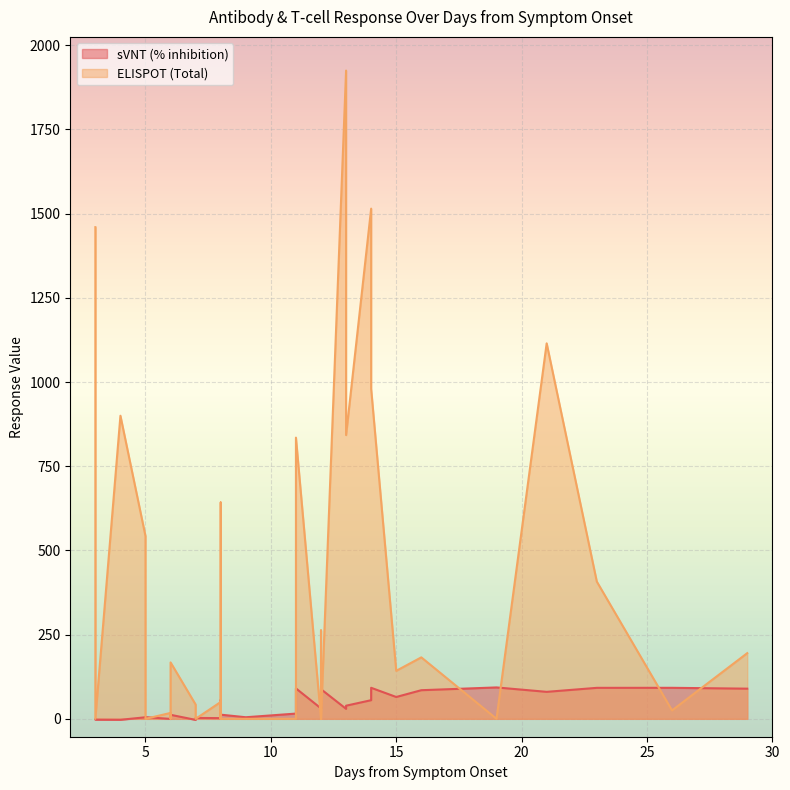

How many data points in ELISPOT (Total) are above 142?

16